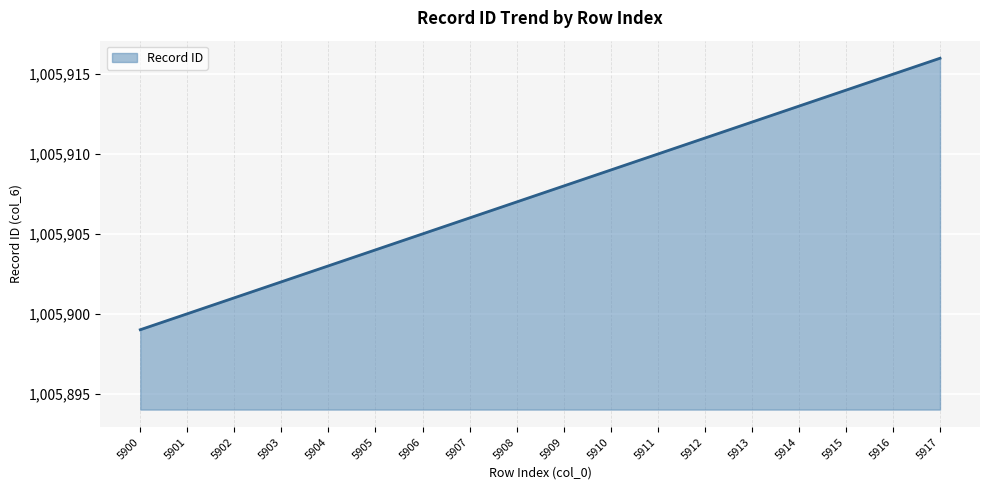

Reading left to right, transcribe all the data shown in this chart.

5900=1005899	5901=1005900	5902=1005901	5903=1005902	5904=1005903	5905=1005904	5906=1005905	5907=1005906	5908=1005907	5909=1005908	5910=1005909	5911=1005910	5912=1005911	5913=1005912	5914=1005913	5915=1005914	5916=1005915	5917=1005916